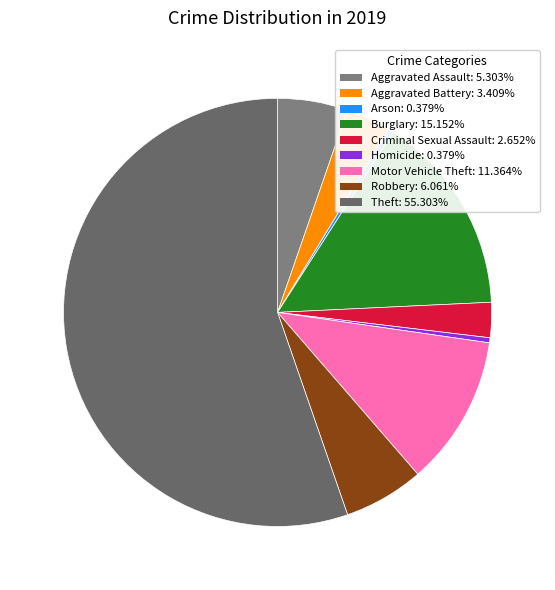

Does any single category account for the majority?

Yes